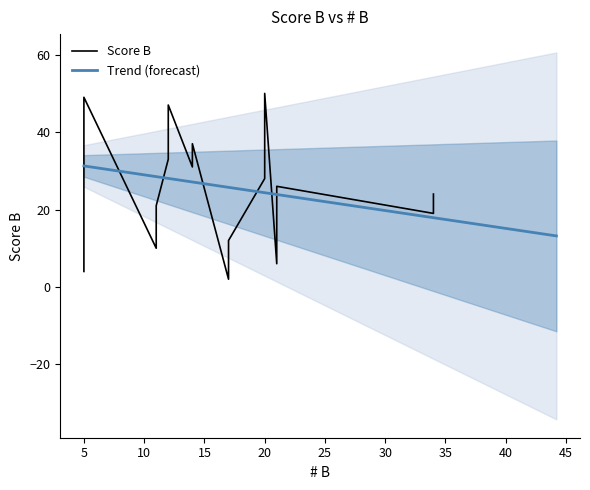

What is the maximum value for Trend (forecast)?

31.3